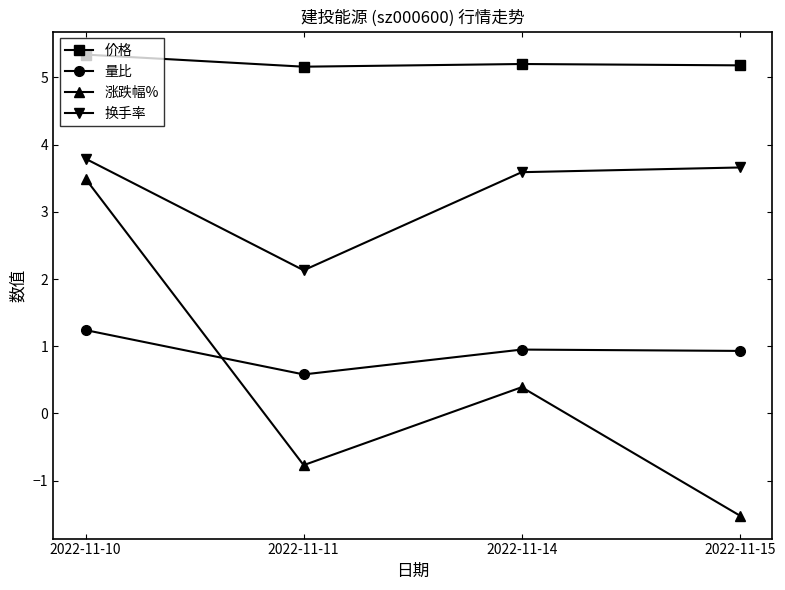

Does the chart have visible grid lines?

No